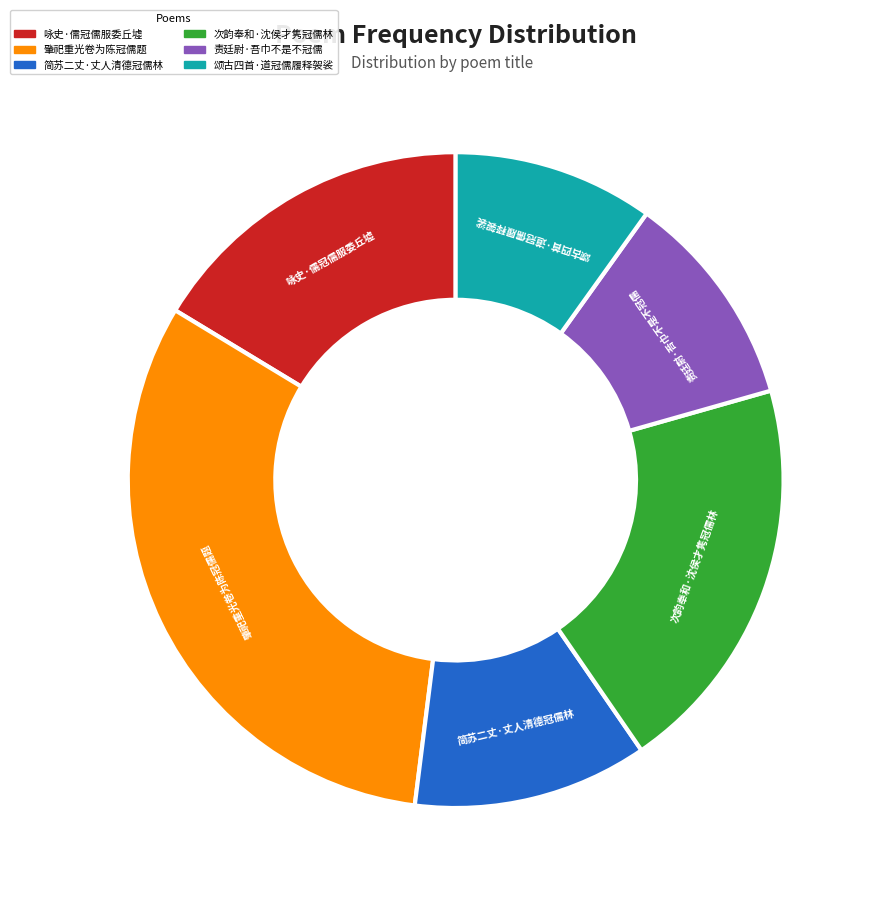

How many slices are in this pie chart?

6